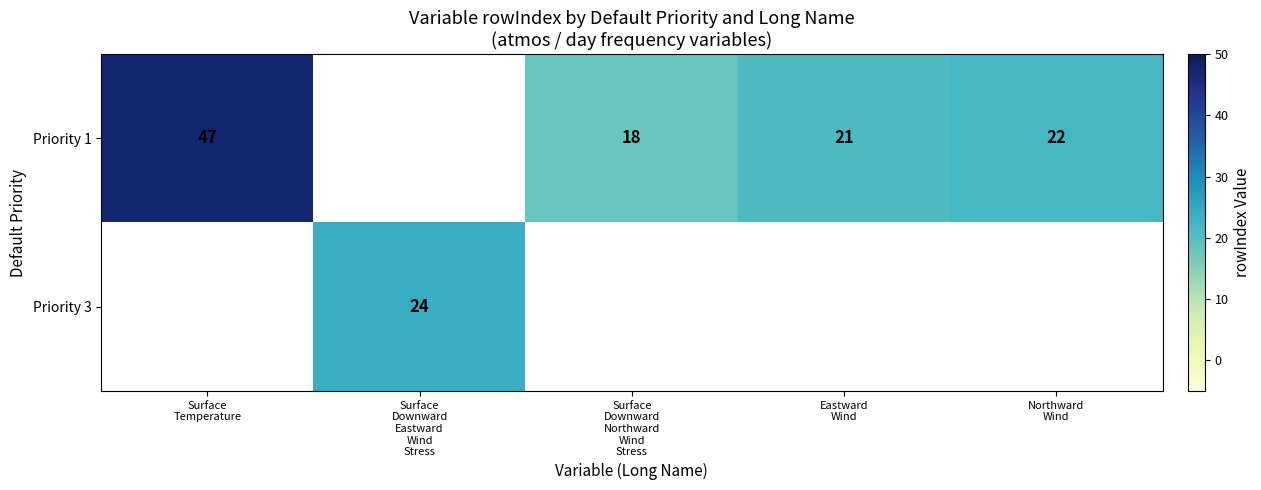

Where is Priority 1 nearest to the value 32?

Northward Wind